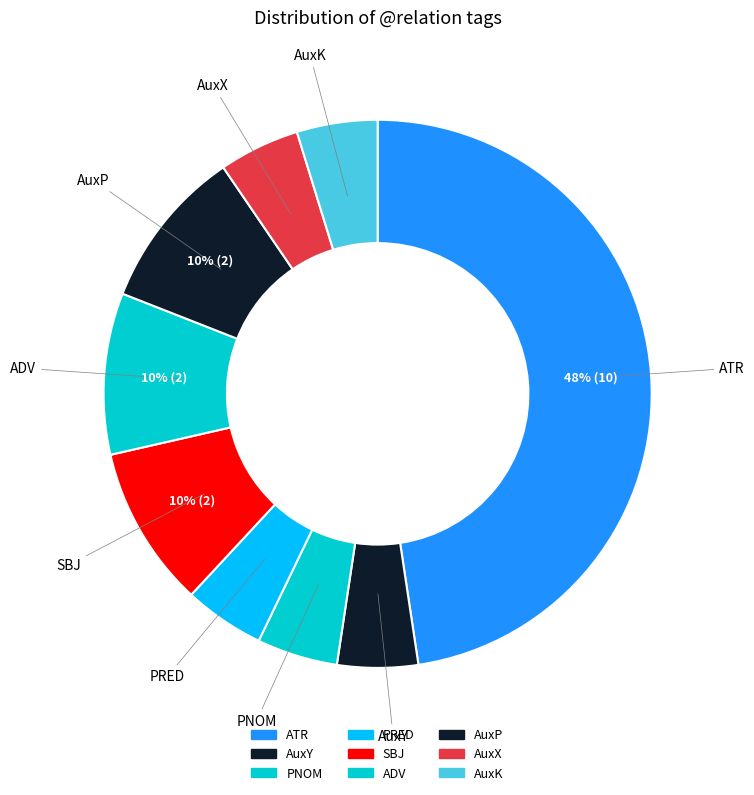

Approximately how many times larger is the value at AuxX compared to AuxY?

1.0